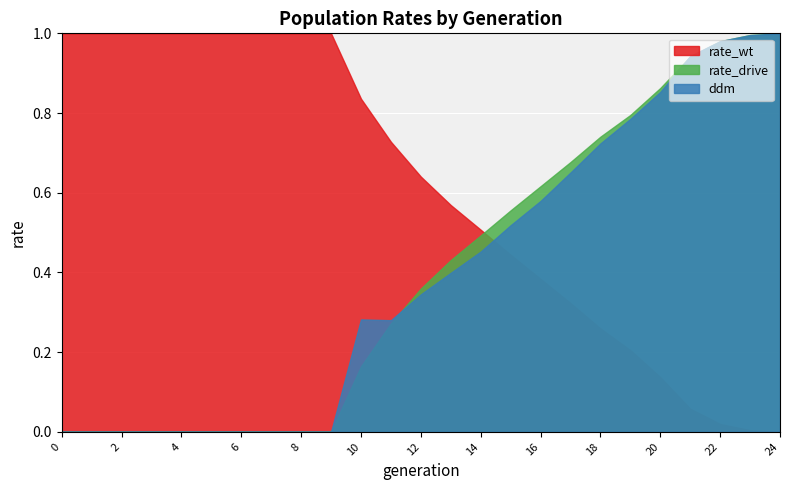

Which series ends up on top after the final intersection of rate_drive and rate_wt?

rate_drive